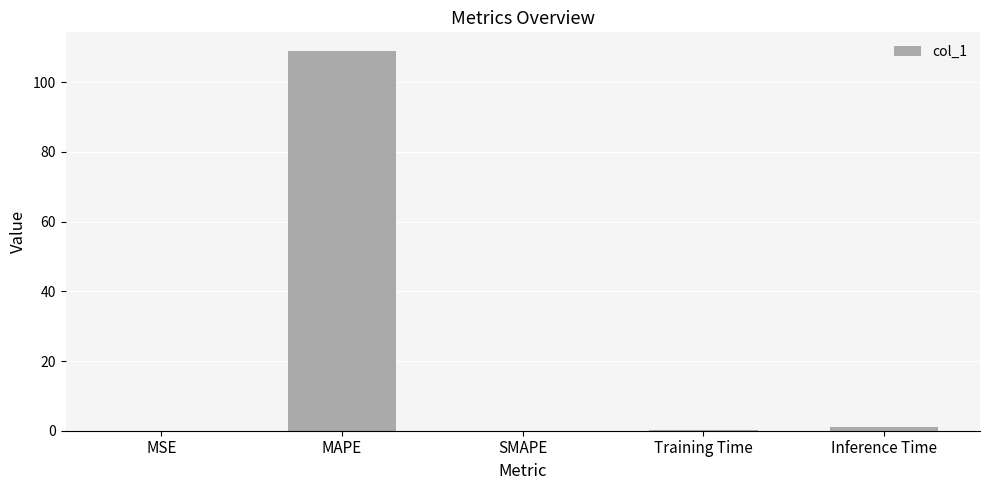

The value at SMAPE is 0.0. True or false?

True